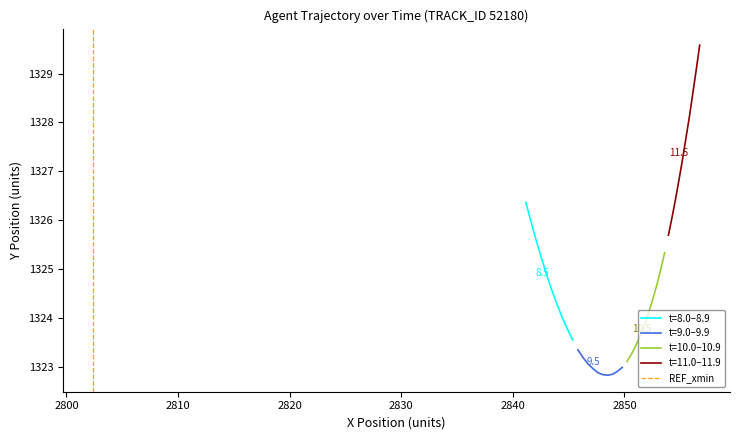

What is the difference between the maximum and minimum values?

1